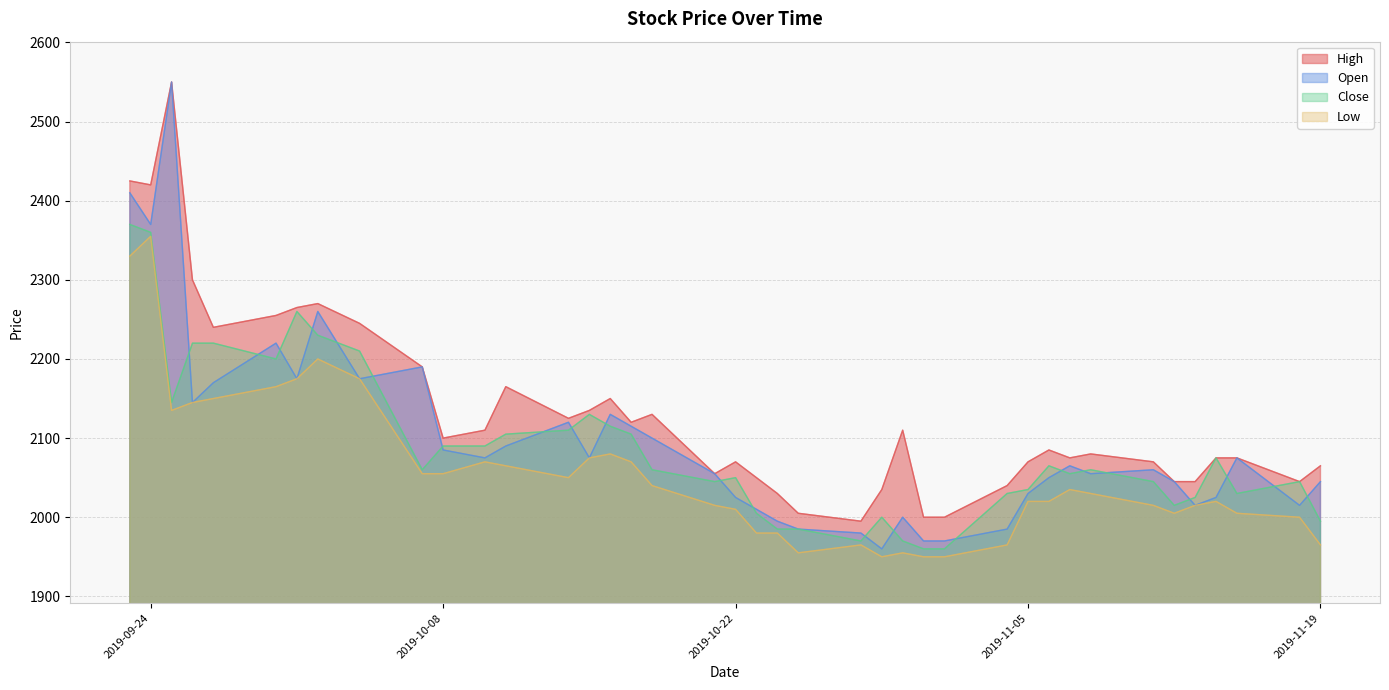

In High, how many points are higher than both neighbors (excluding endpoints)?

9